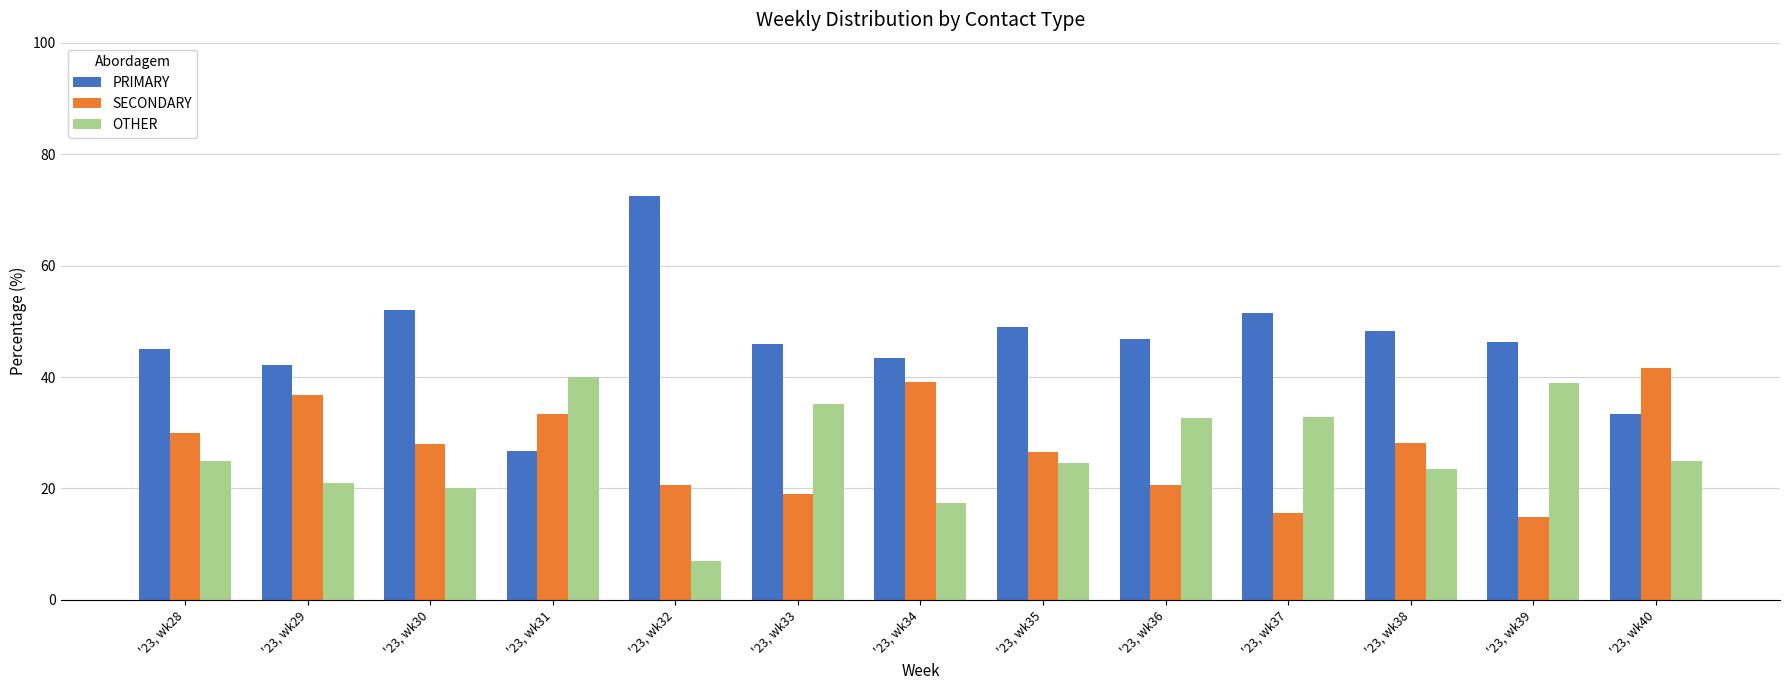

How many series are shown in this chart?

3